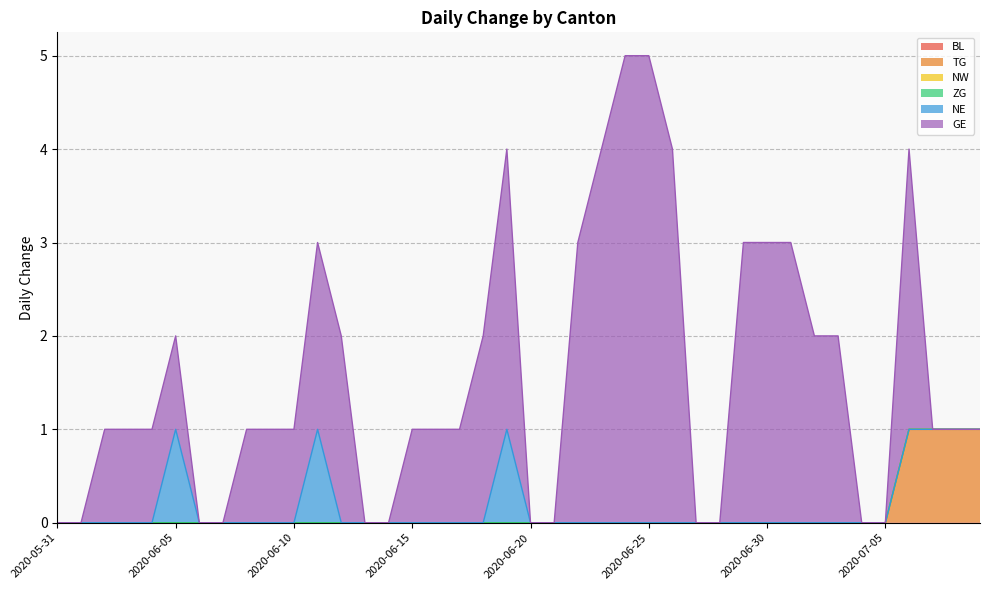

At which category is the sum across all series the highest?

2020-06-24